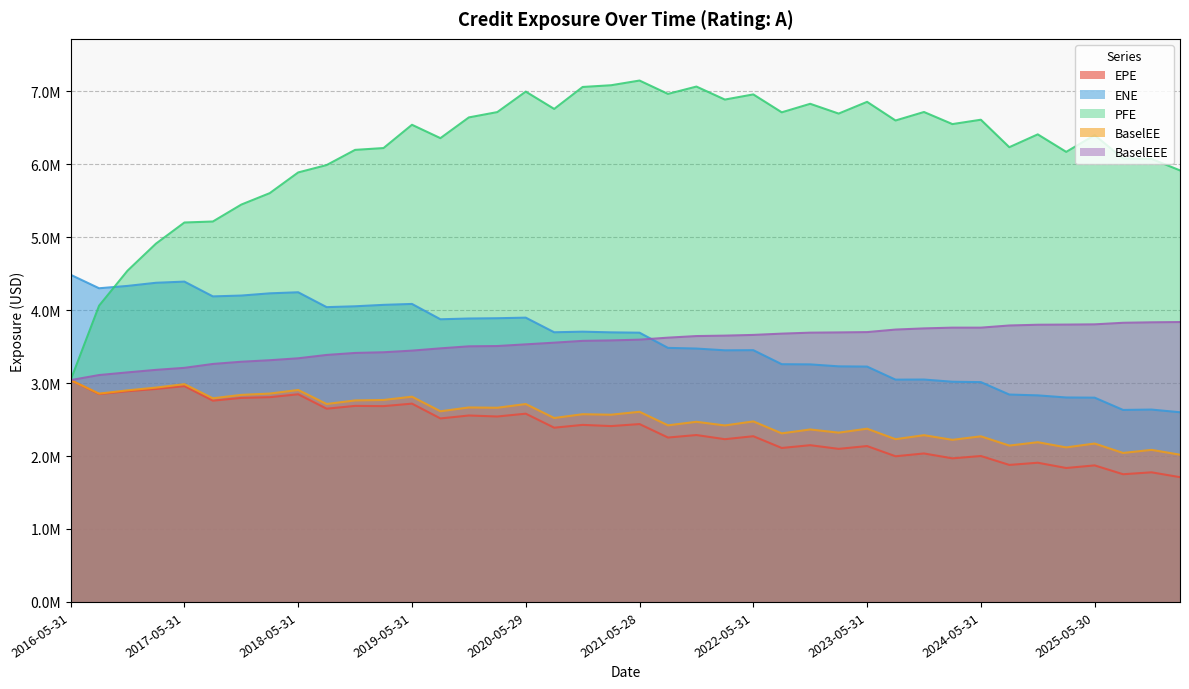

Rank the series by their maximum value, from highest to lowest.

PFE, ENE, BaselEEE, EPE, BaselEE